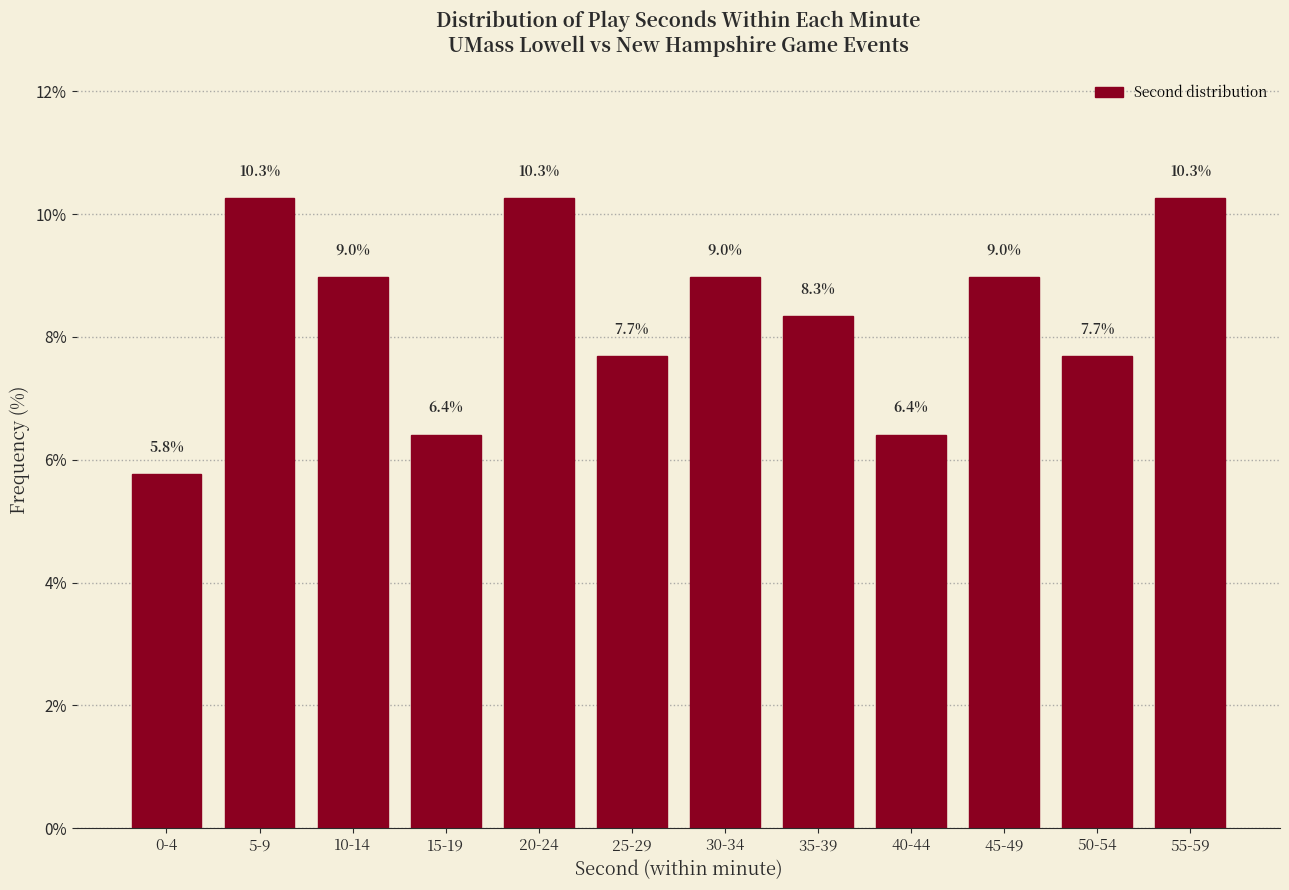

Reading left to right, transcribe all the data shown in this chart.

0-4=5.8	5-9=10.3	10-14=9.0	15-19=6.4	20-24=10.3	25-29=7.7	30-34=9.0	35-39=8.3	40-44=6.4	45-49=9.0	50-54=7.7	55-59=10.3